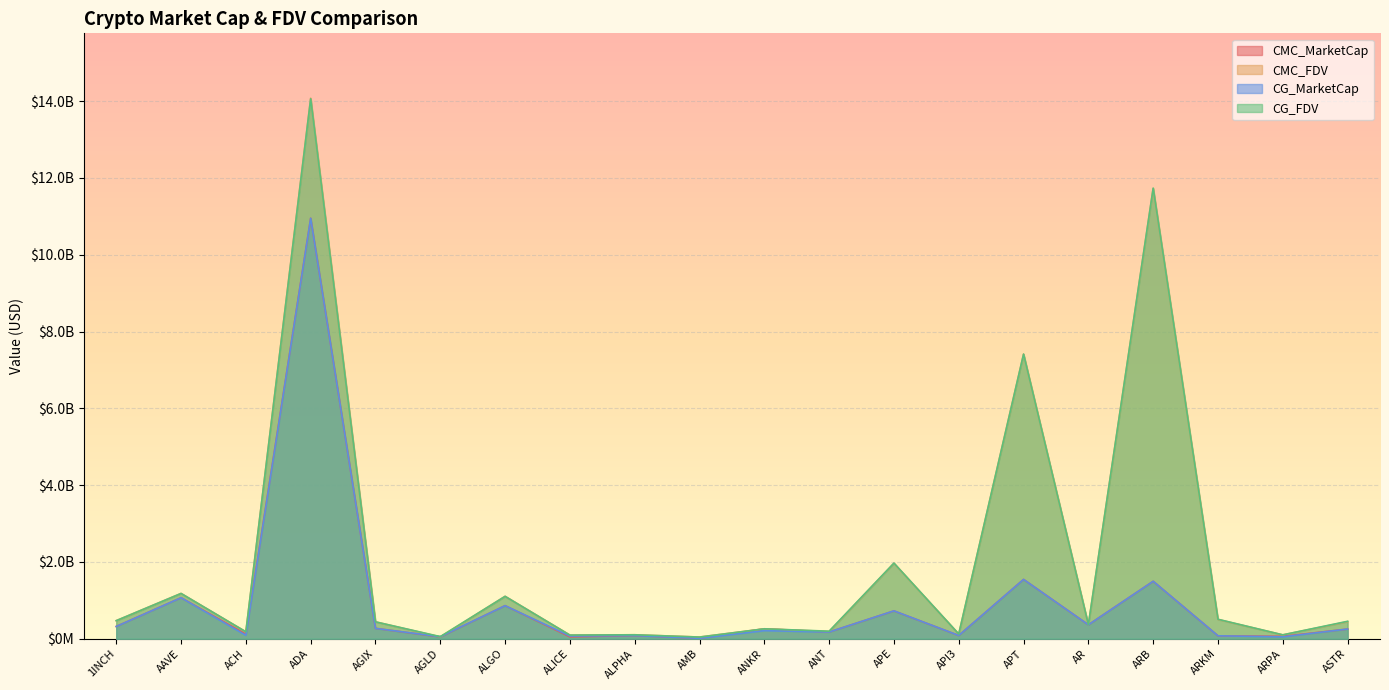

How many values in the CG_FDV series are below 439387684?

10